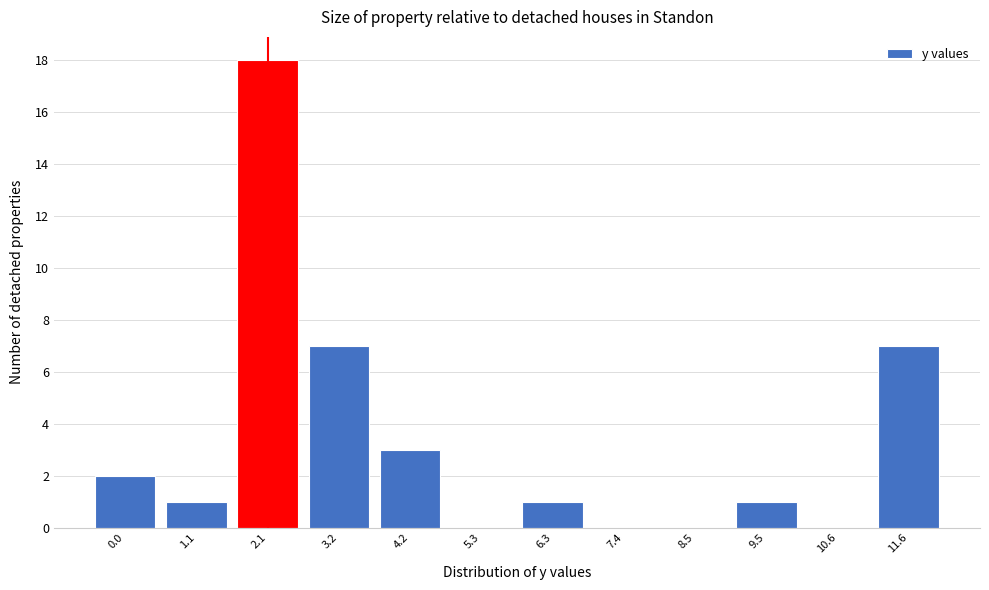

Reading left to right, list all the values displayed in this chart.

0.0=2	1.1=1	2.1=18	3.2=7	4.2=3	5.3=0	6.3=1	7.4=0	8.5=0	9.5=1	10.6=0	11.6=7